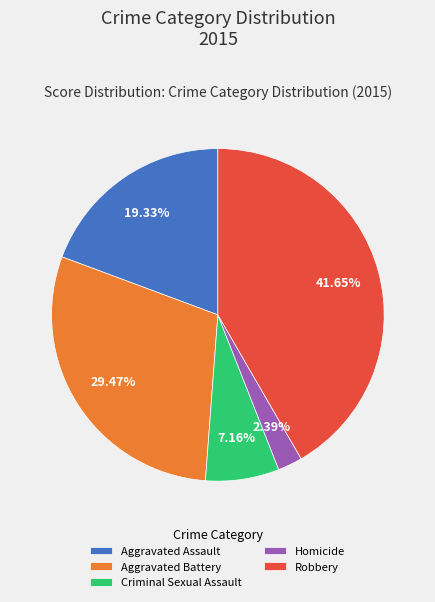

To the nearest percent, what is the combined percentage of Criminal Sexual Assault and Robbery?

49%